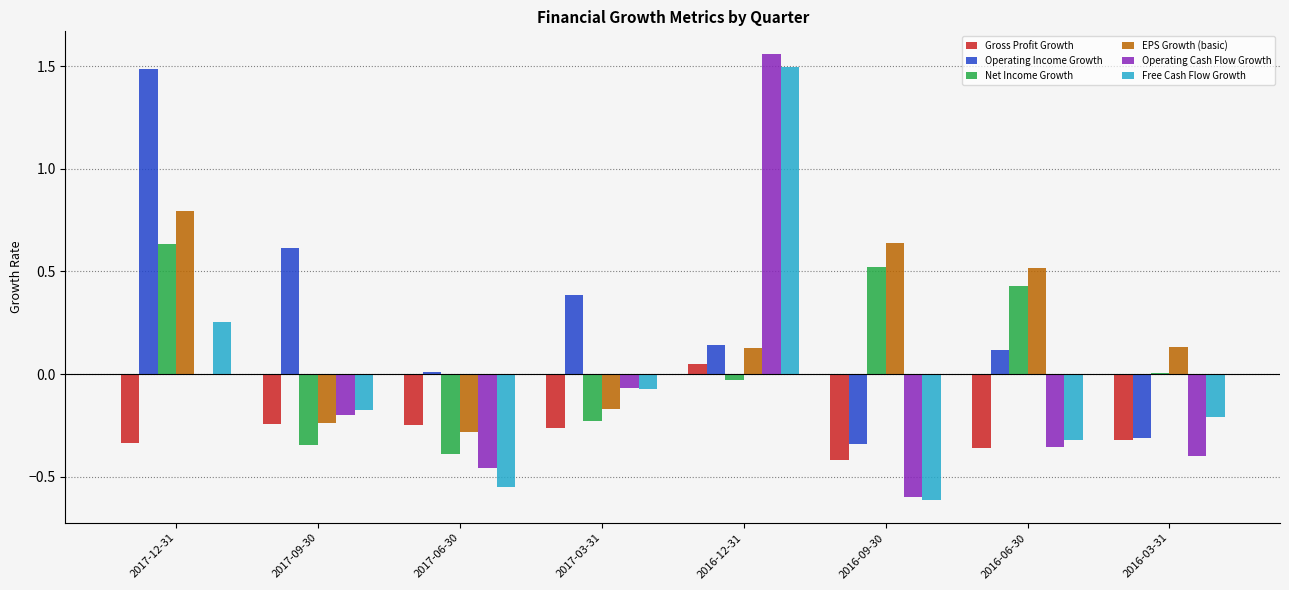

What are all the series names shown in the legend?

Gross Profit Growth, Operating Income Growth, Net Income Growth, EPS Growth (basic), Operating Cash Flow Growth, Free Cash Flow Growth